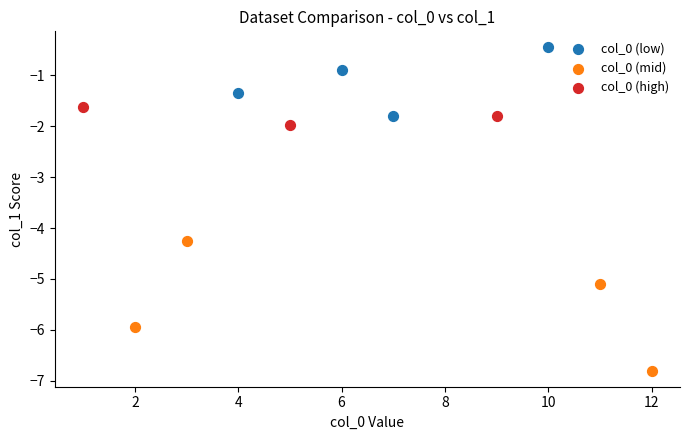

Which series has the widest spread of Y values?

col_0 (mid)